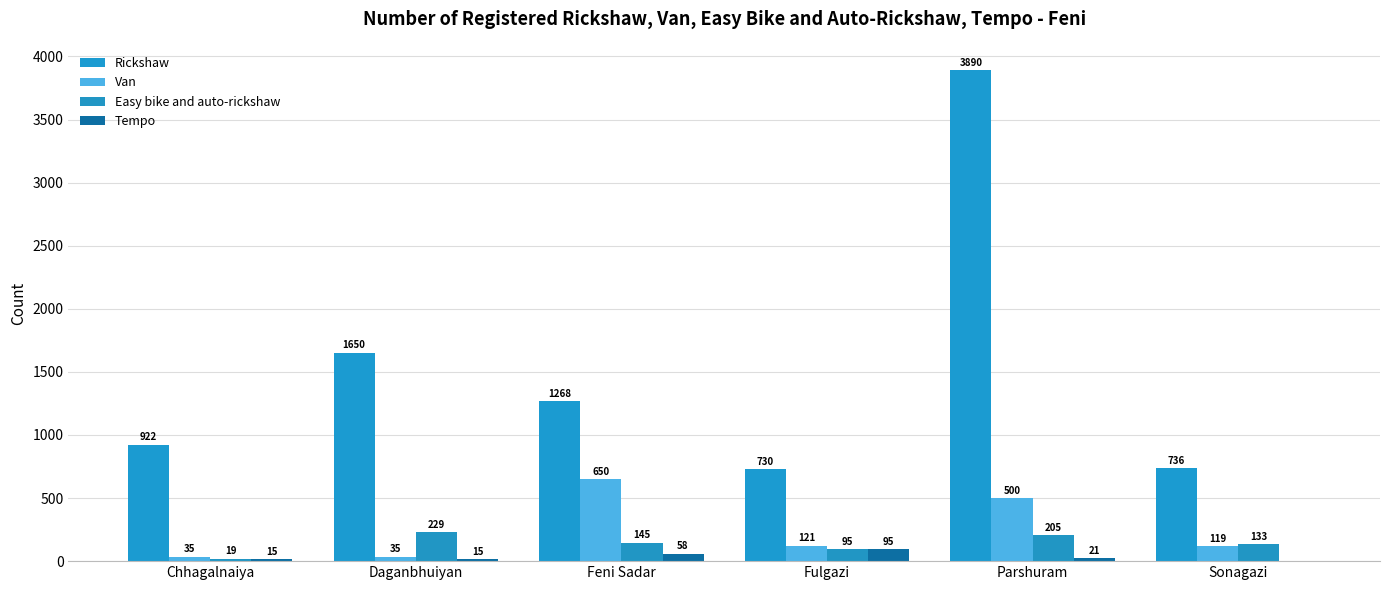

Which category has the highest value across all series?

Parshuram